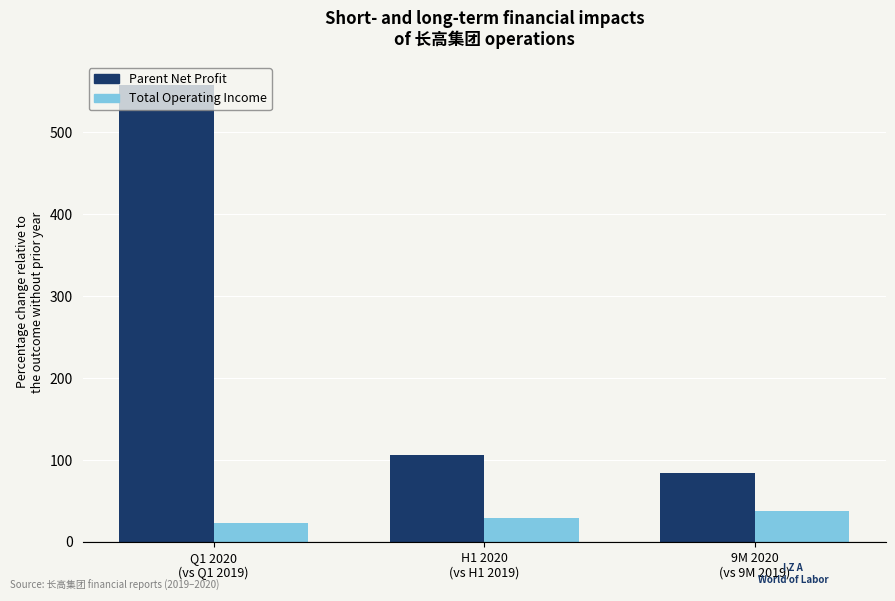

Rank the series by their average value, from highest to lowest.

Parent Net Profit, Total Operating Income